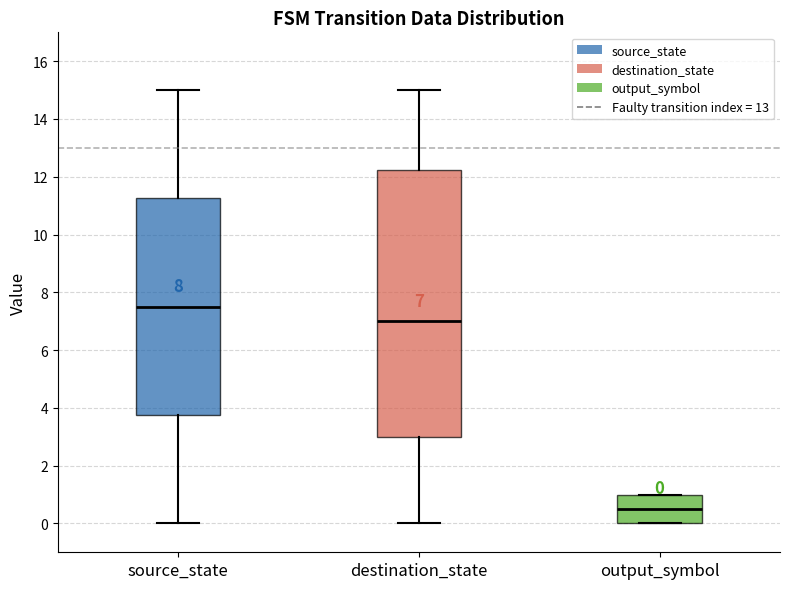

Which box has the highest median line?

source_state